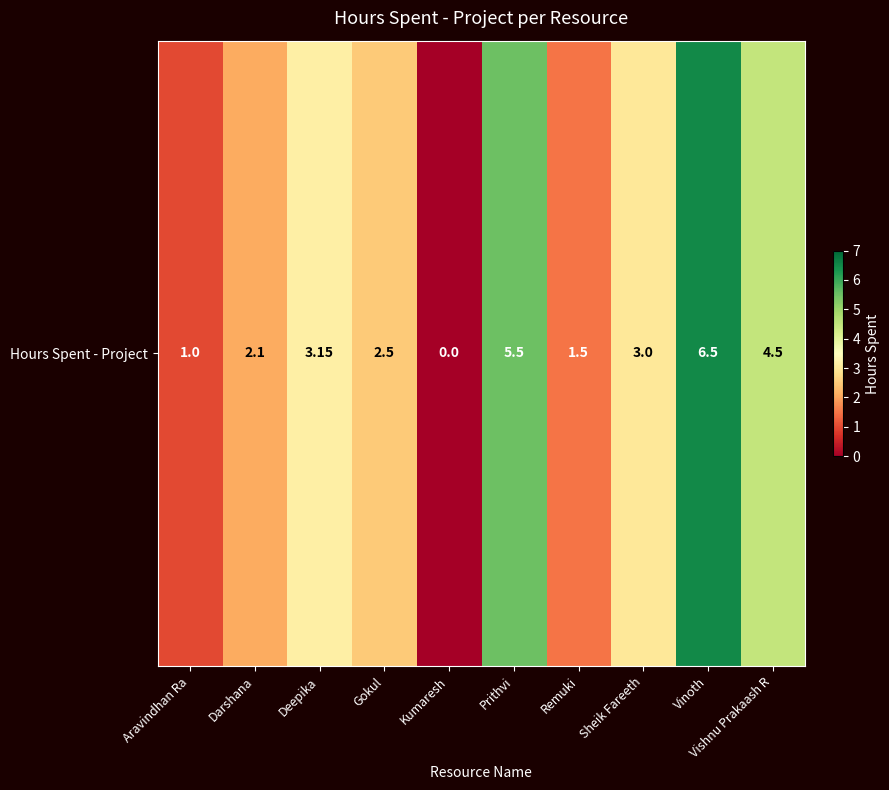

How many data points are less than 3?

5